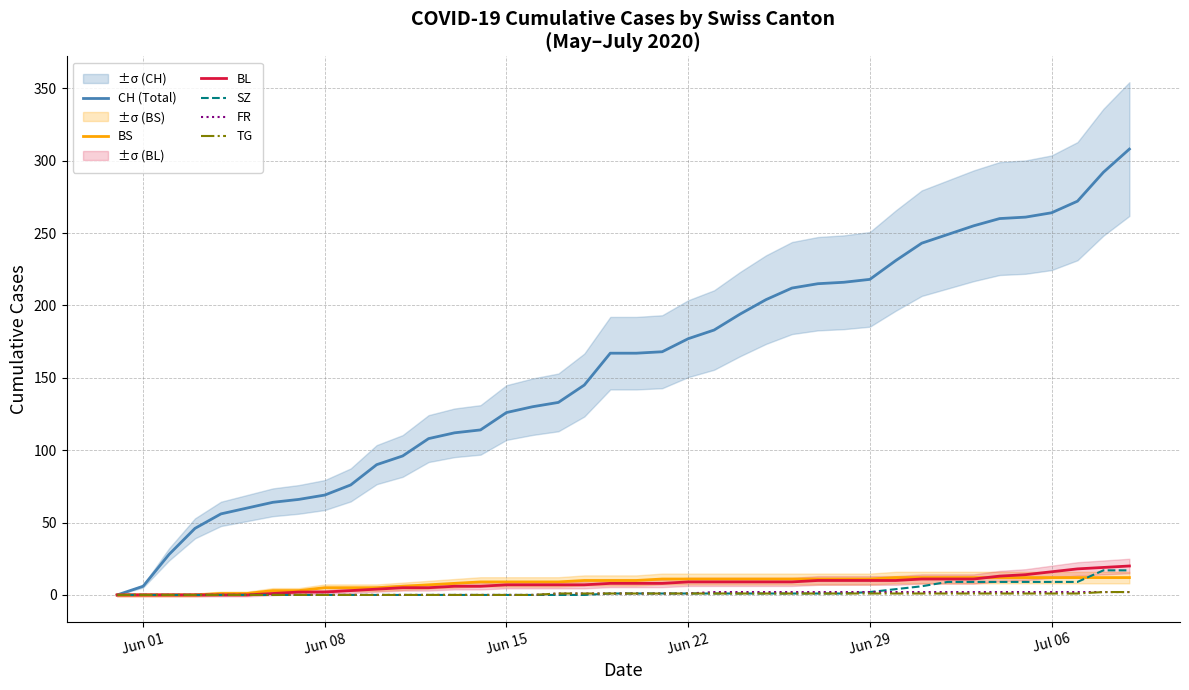

How many lines are shown in the chart?

6